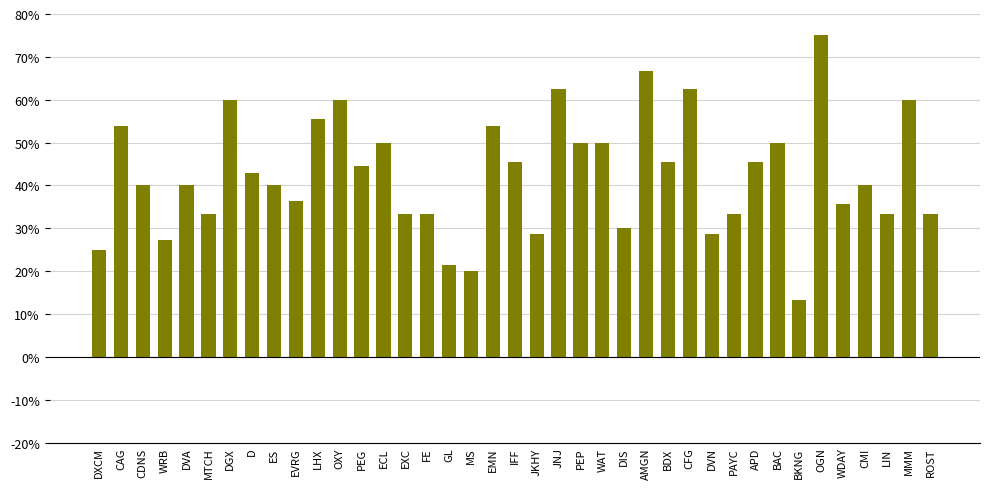

Approximately how many times larger is the value at ROST compared to JNJ?

0.5